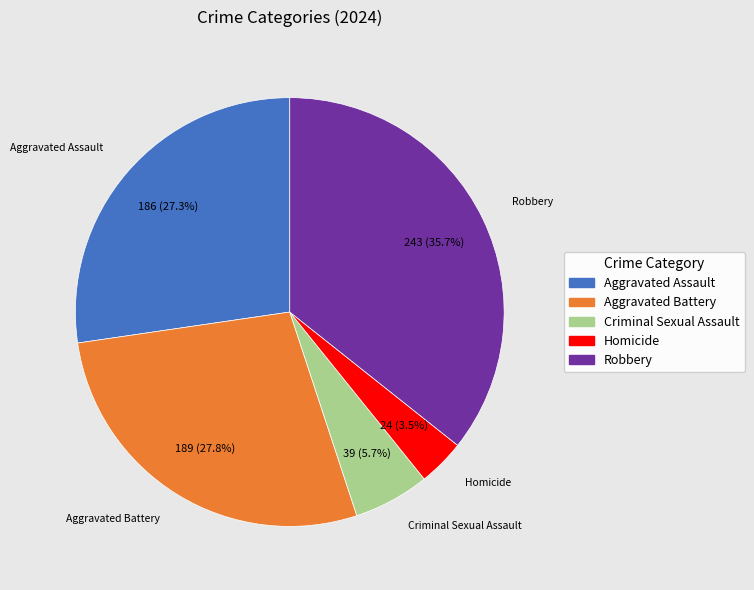

To the nearest percent, what is the average slice percentage?

20%